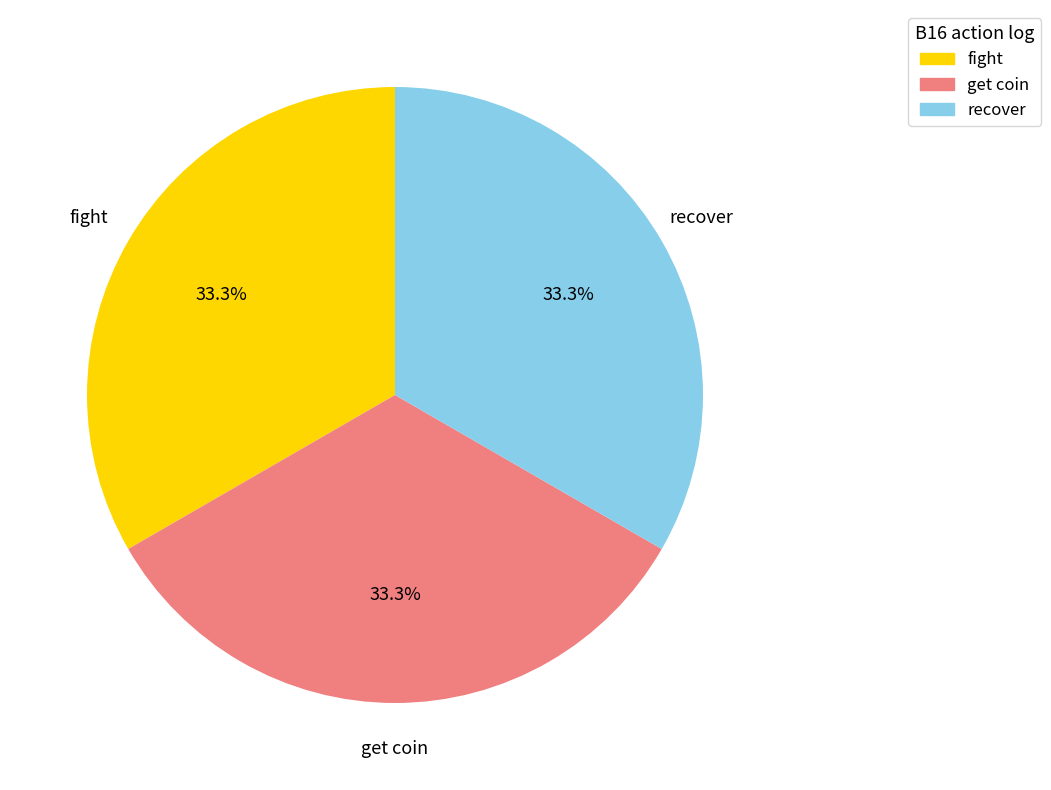

Count the number of slices in the pie.

3